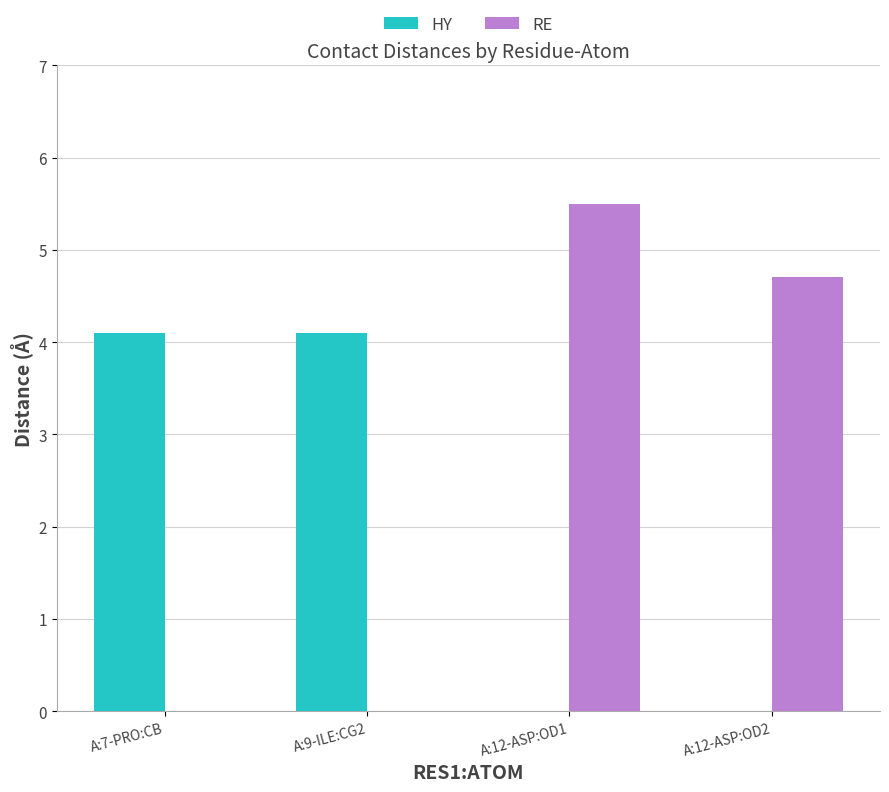

How many groups of bars are there?

4